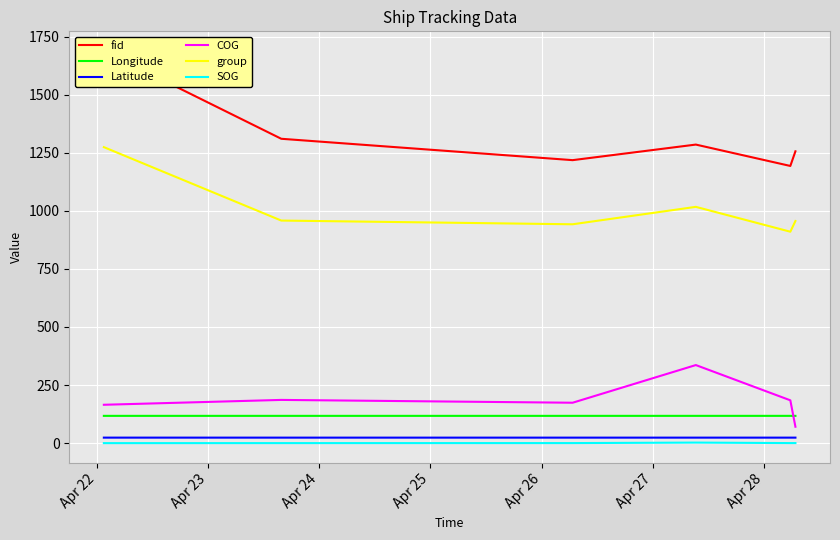

True or false: Latitude and fid intersect in this chart.

False